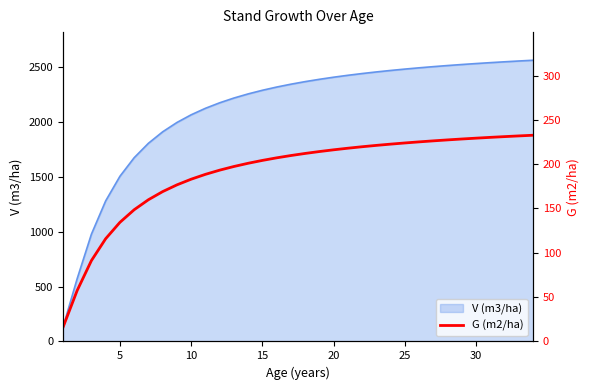

What is the maximum value for V (m3/ha)?

2565.9